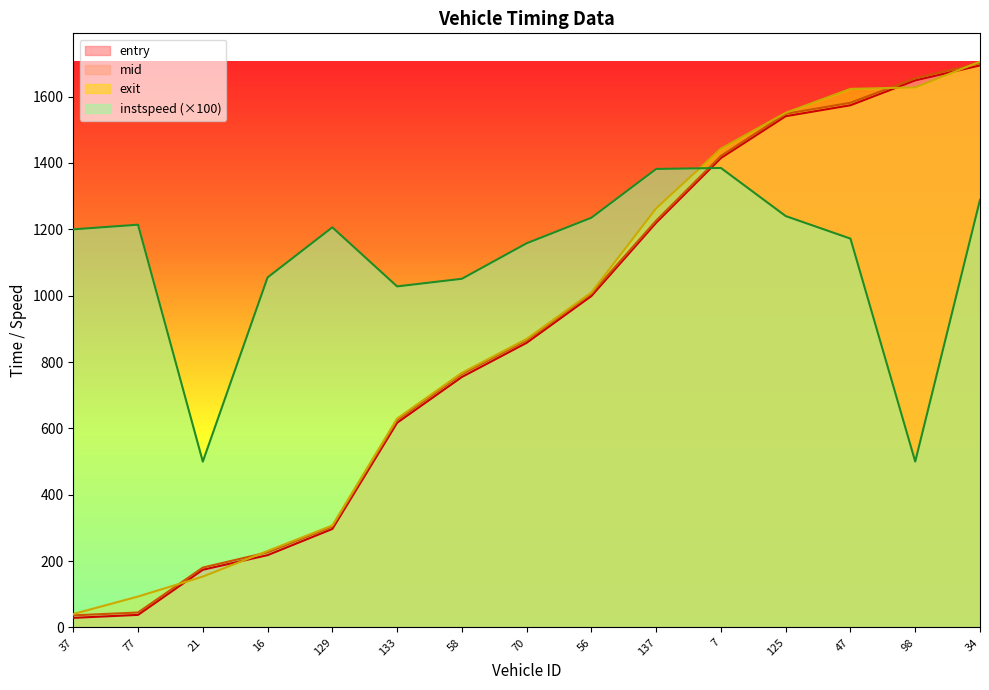

At 47, list the series in order from largest to smallest.

exit, mid, entry, instspeed